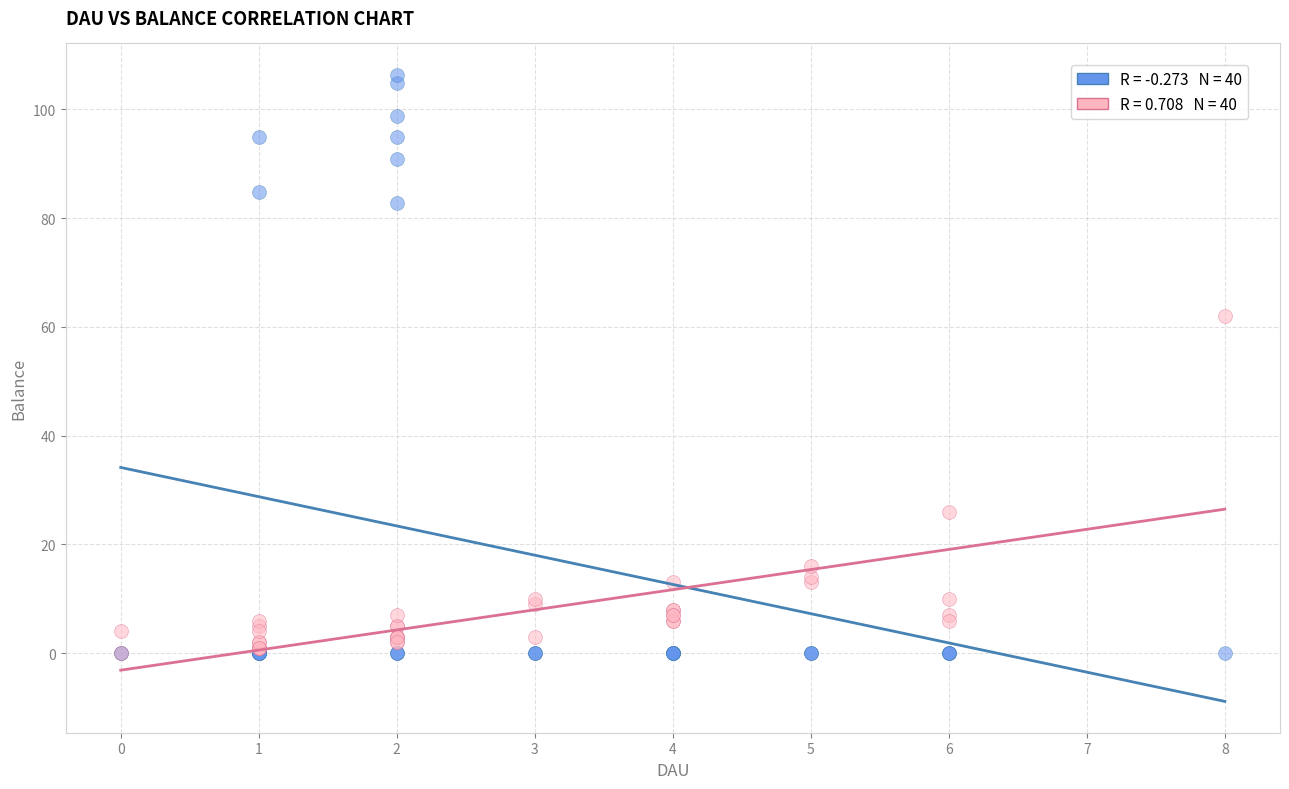

Across all series, what Y value is closest to 53?

62.0